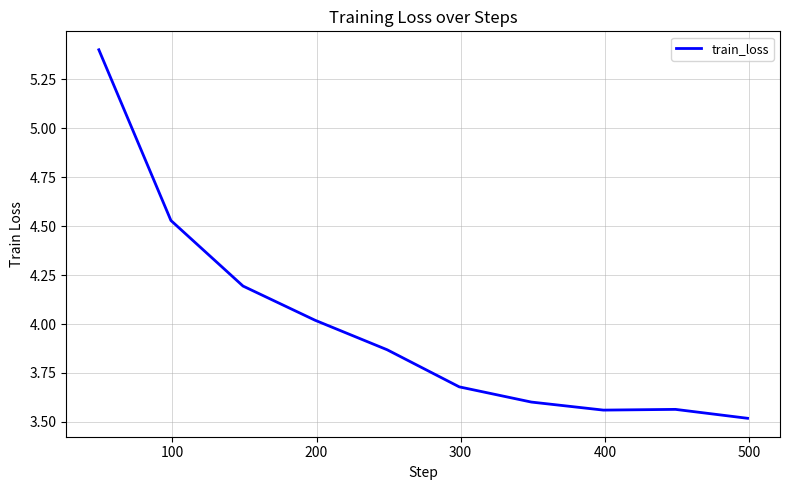

What is the difference between the maximum and minimum values?

1.9